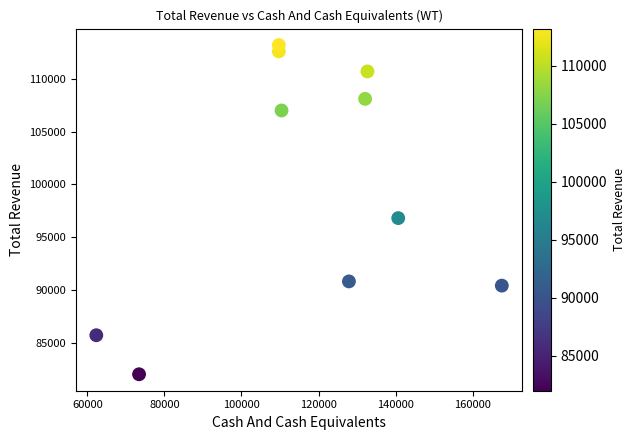

What Y value in the scatter plot is closest to 97600?

96800